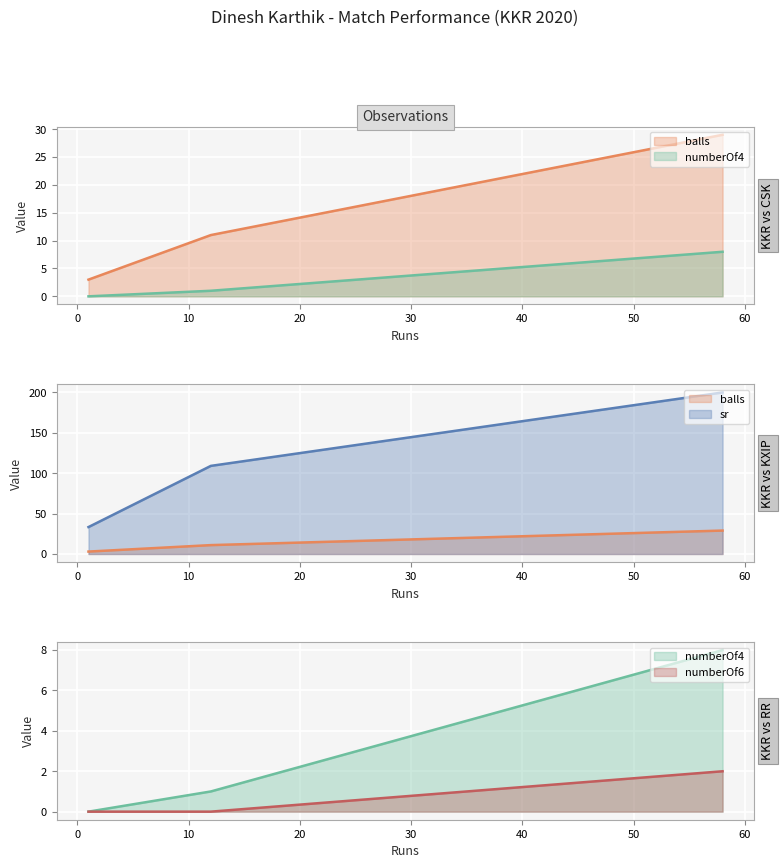

What are all the series names shown in the legend?

balls, numberOf4, sr, numberOf6